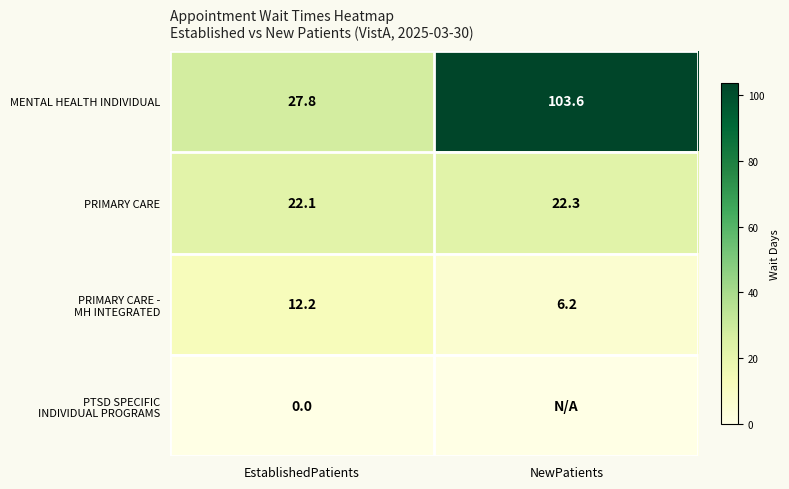

What is the spread (max minus min) of values at EstablishedPatients?

27.8